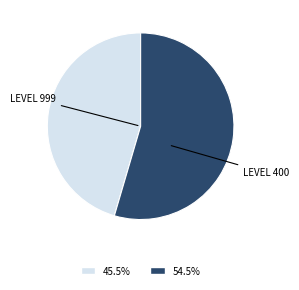

Is there a majority slice in this chart?

Yes